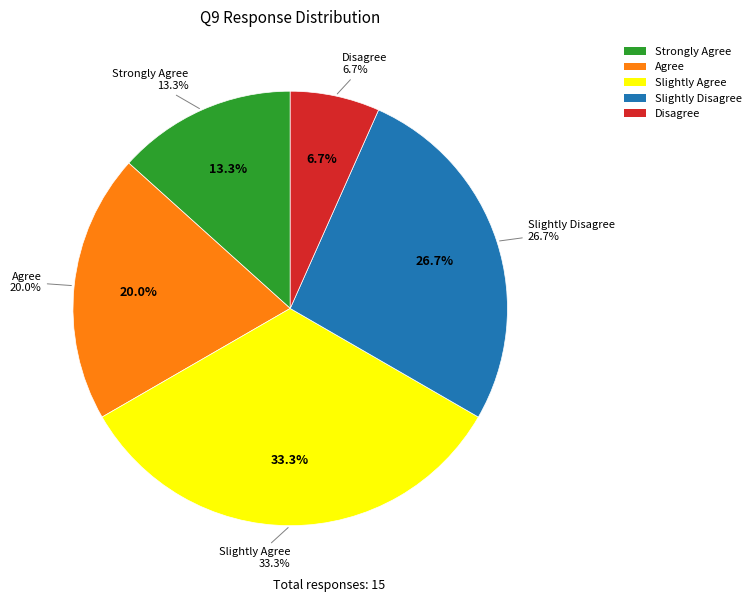

Which category has the biggest portion of the pie?

Slightly Agree